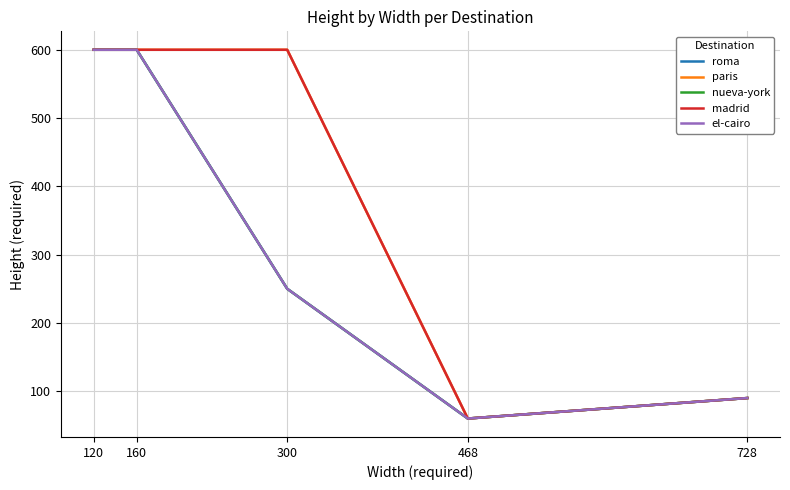

What is the sum of all roma values?

1600